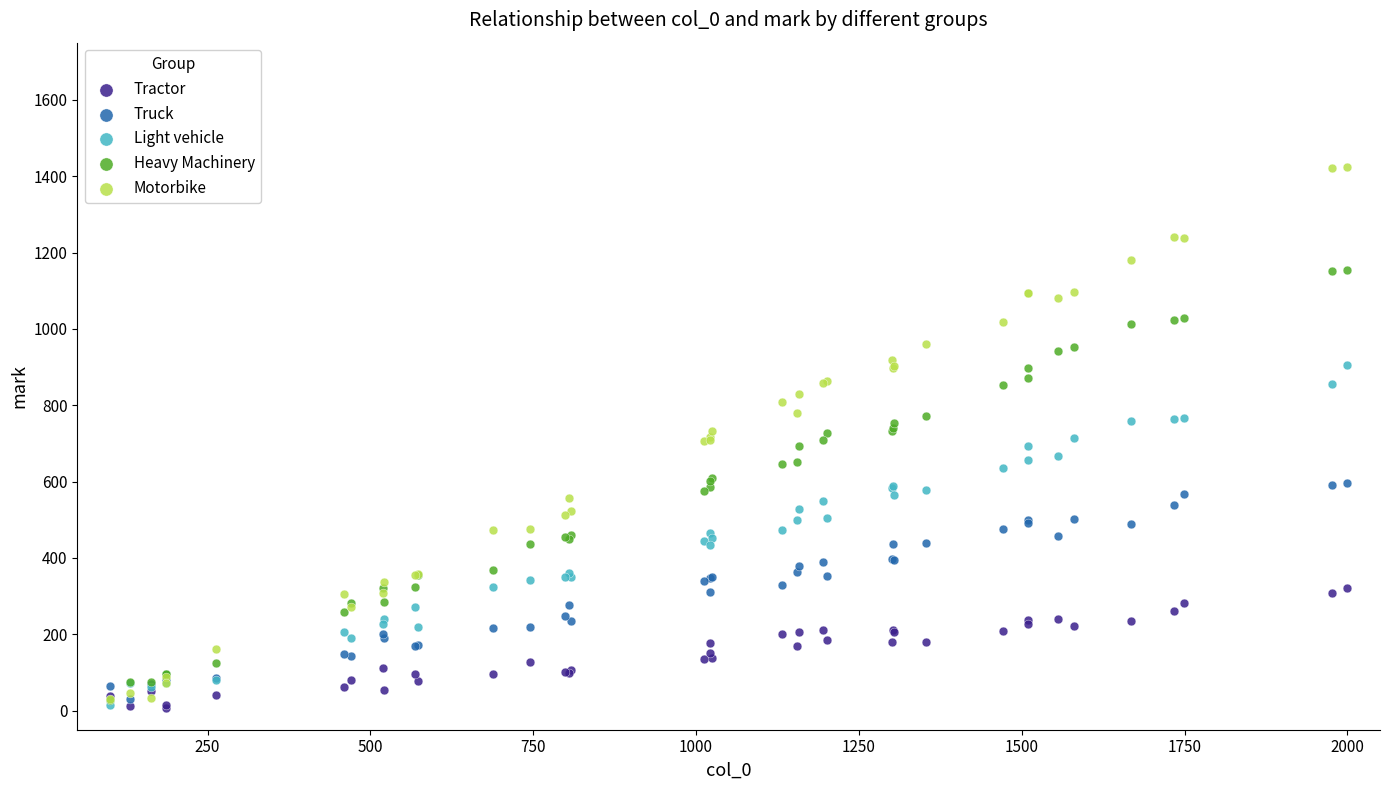

What are all the series names shown in the legend?

Tractor, Truck, Light vehicle, Heavy Machinery, Motorbike